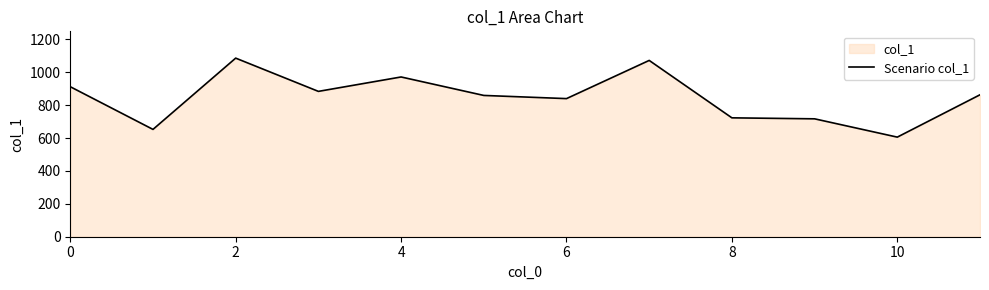

What is the sum of the values at 9 and 11?

1581.0